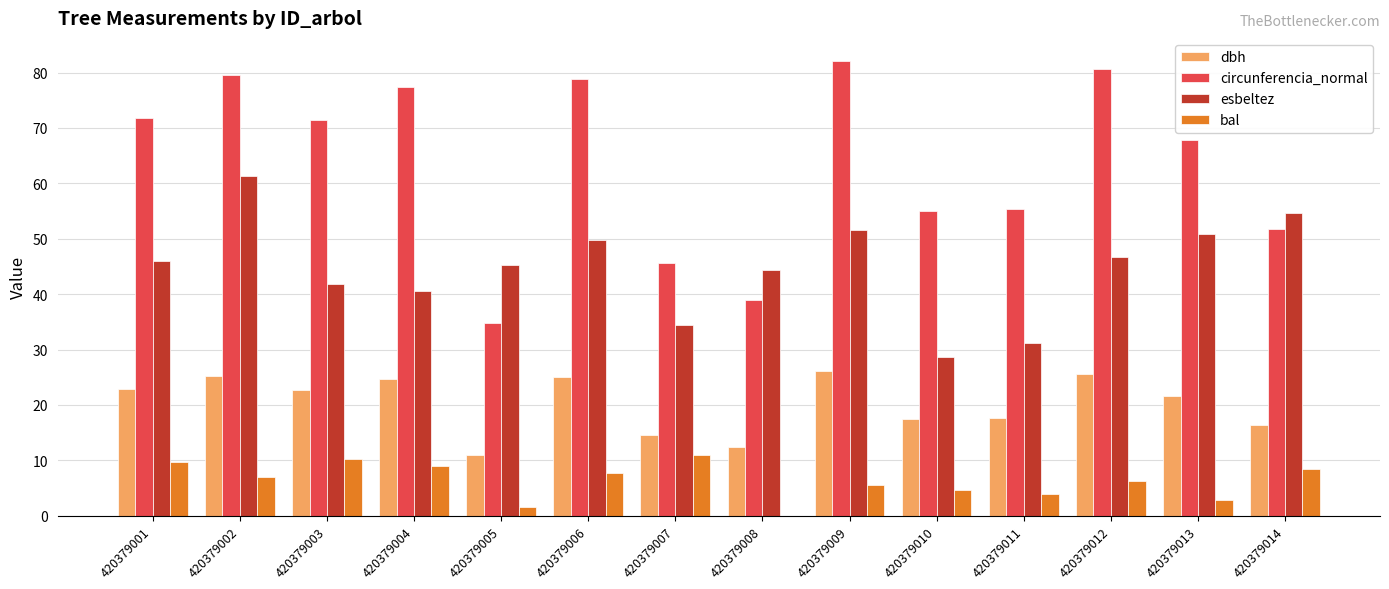

What is the spread (max minus min) of values at 420379003?

61.2